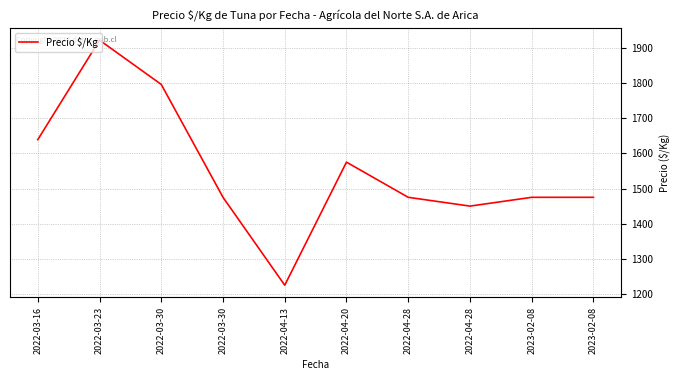

Is it true that the value at 2022-03-30 is 465?

False